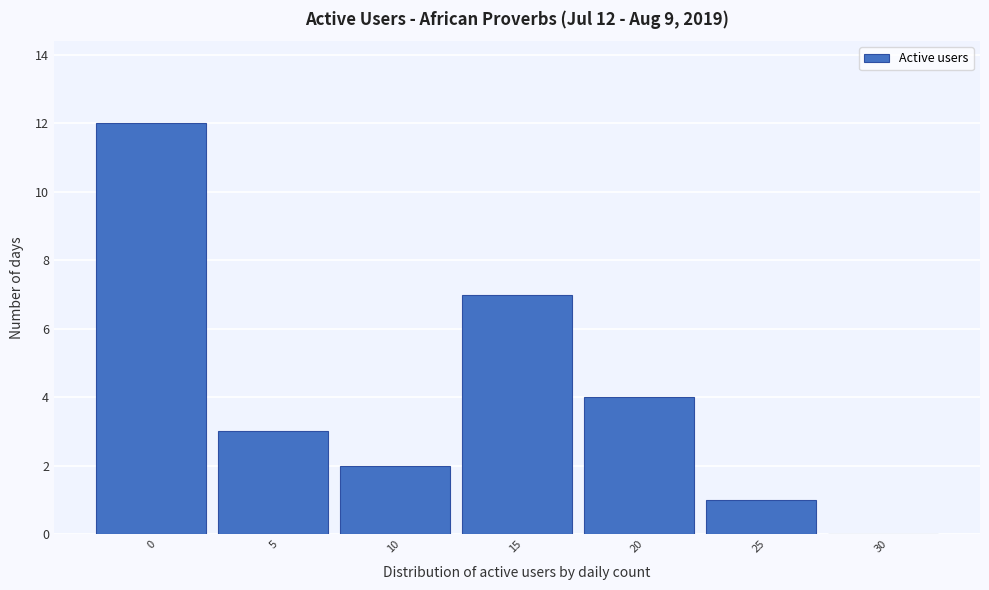

What is the sum of the values at 15 and 10?

9